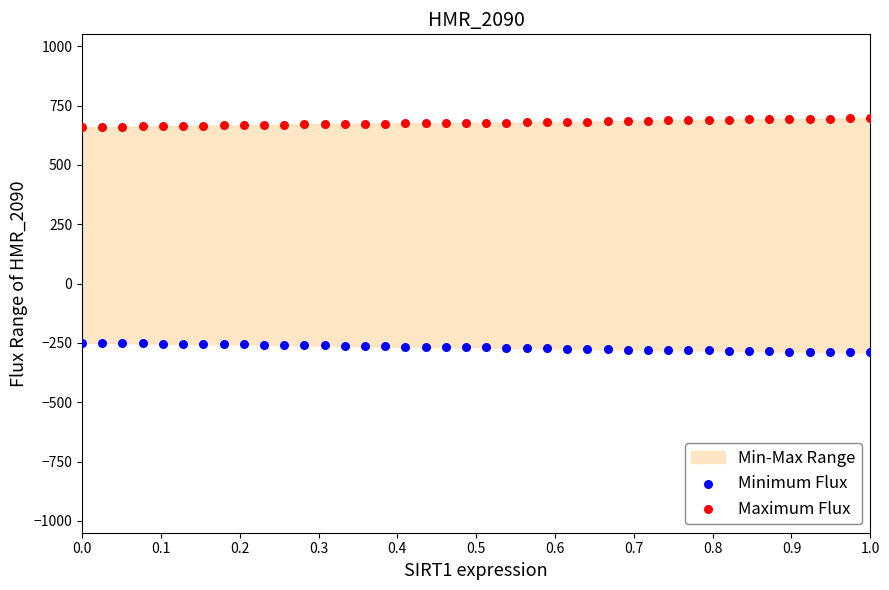

Across all data points, what is the range of Y values (max minus min)?

987